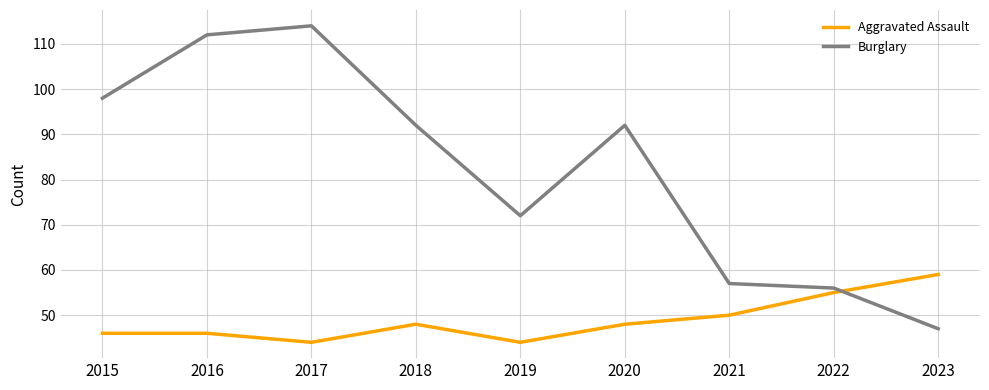

Count the number of data series in this chart.

2